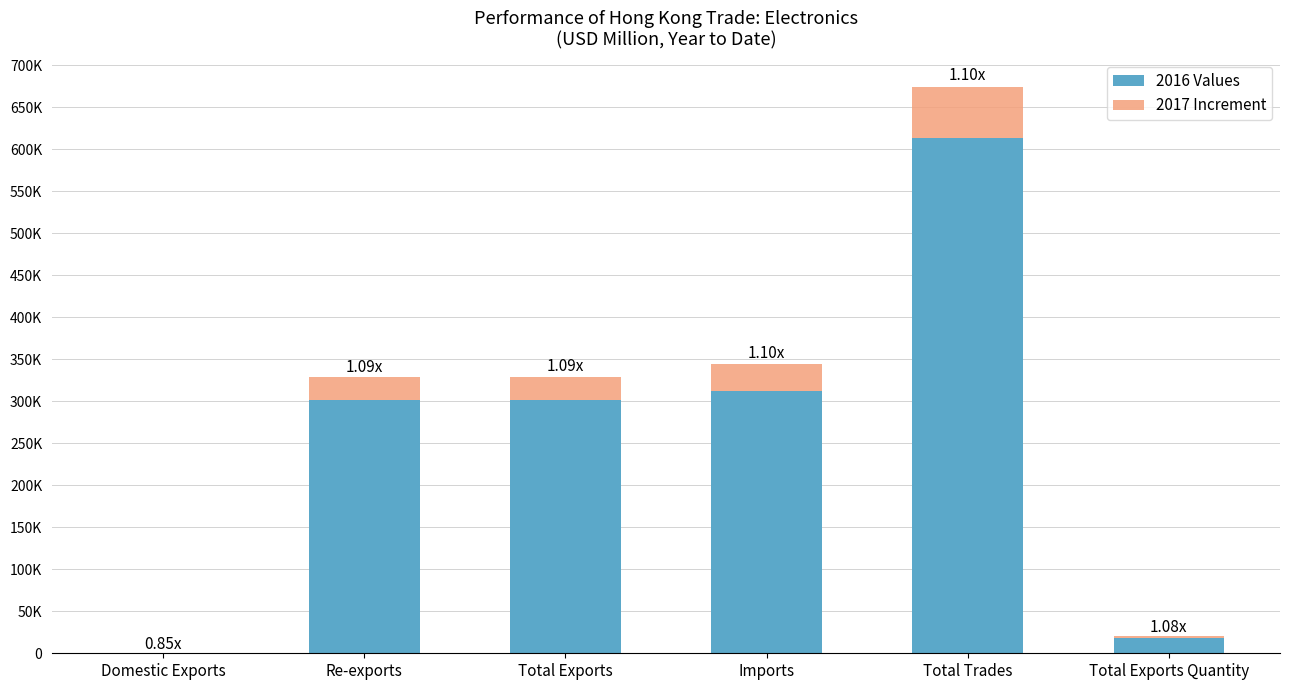

What is the sum of all 2016 Values values?

1547337.2